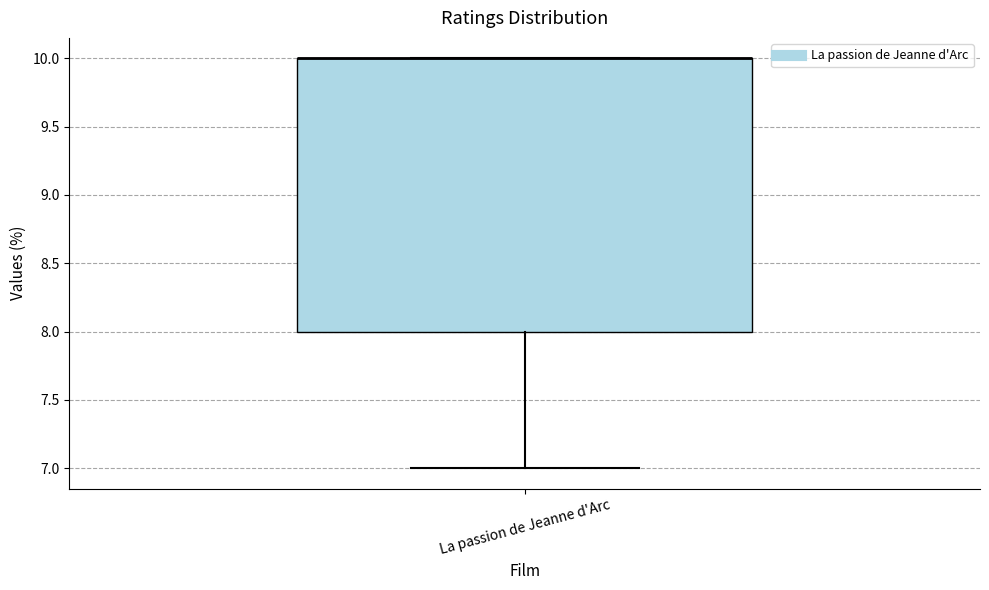

Read this box plot against the y-axis: the position of the median line, the range covered by the box, and the ends of both whiskers. The values are not printed on the chart, so give them approximately, as read against the axis.

median 10 (drawn on the box's upper edge), box 8 to 10, whiskers 7 to 10